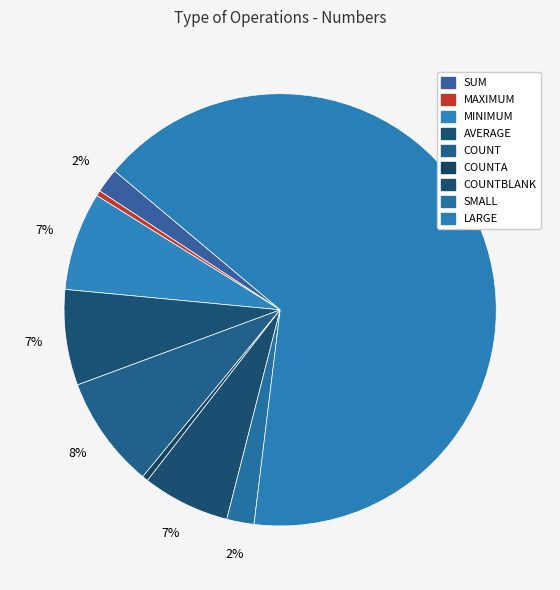

Count the number of slices in the pie.

9